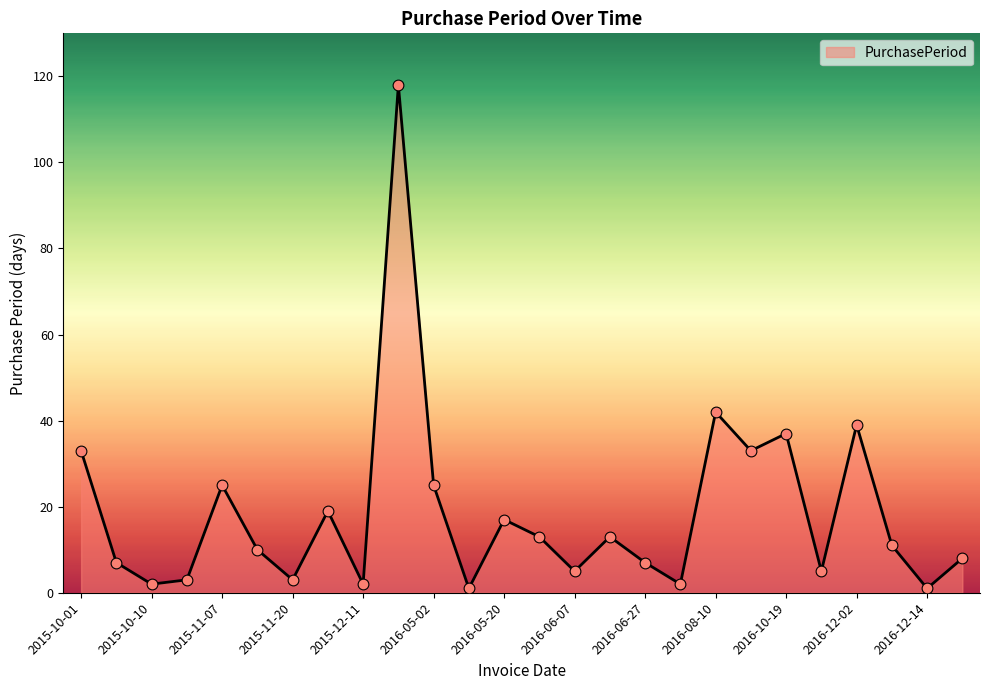

What is the maximum value shown in the chart?

118